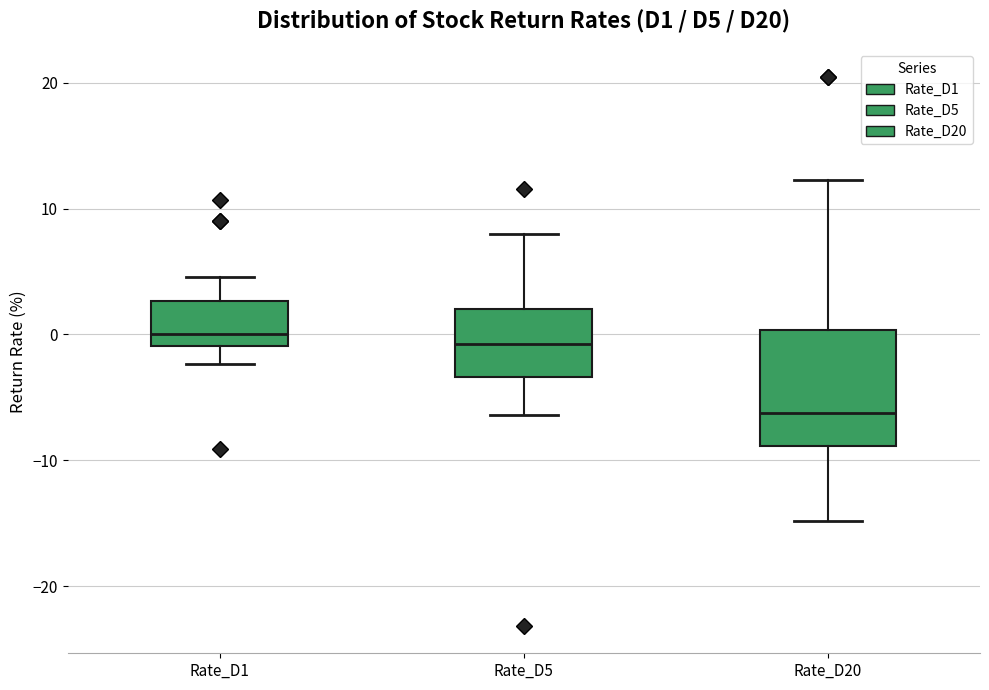

Reading left to right, transcribe this box plot: for each box, give where its median line is, the range the box spans, and where its two whiskers end, as read against the y-axis. The values are not printed on the chart, so give them approximately, as read against the axis.

Rate_D1: median 0, box -1 to 3, whiskers -2 to 5
Rate_D5: median -1, box -3 to 2, whiskers -6 to 8
Rate_D20: median -6, box -9 to 0, whiskers -15 to 12